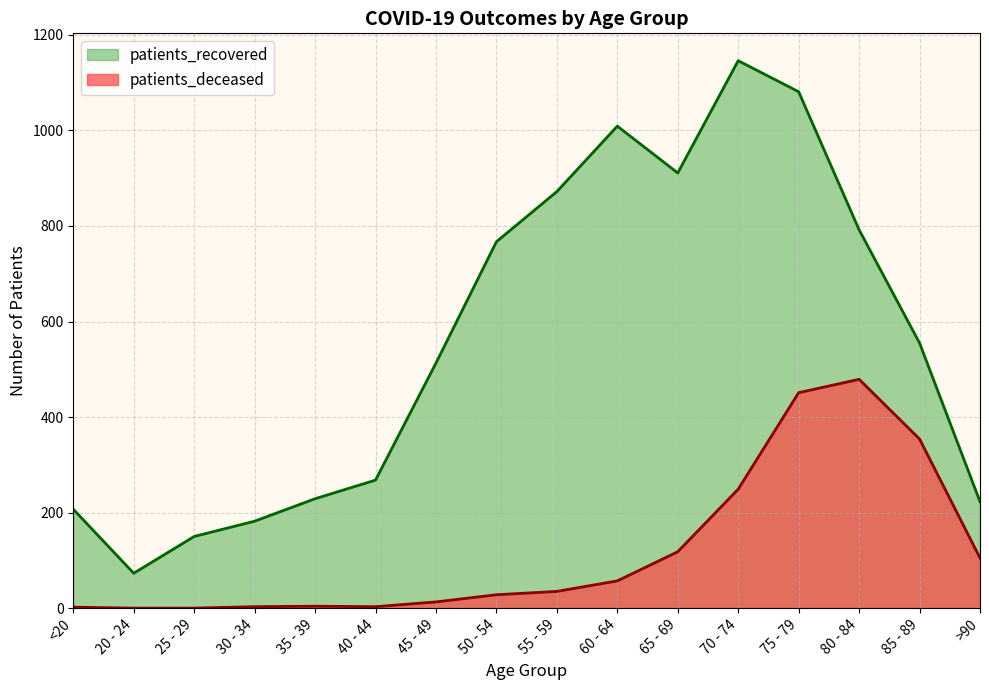

Is it true that patients_deceased equals 209 at 25 - 29?

False